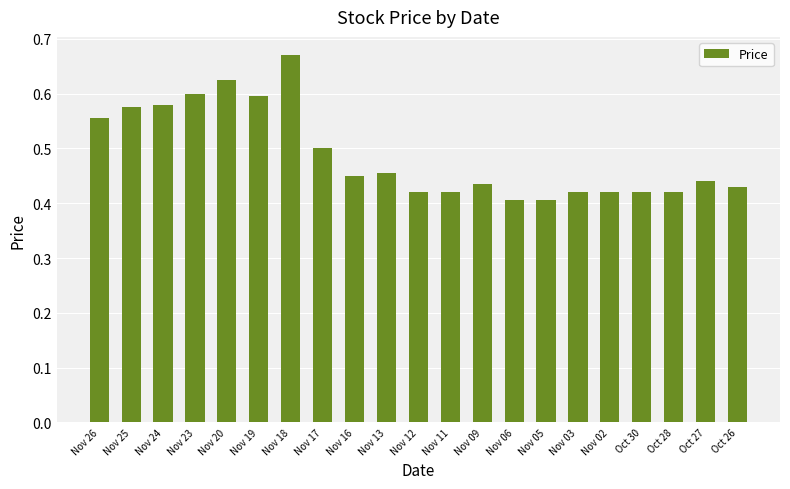

Does the chart contain stacked bars?

No